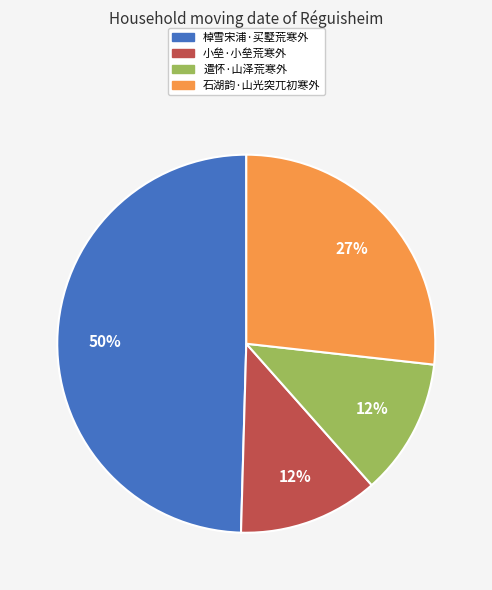

Which has a higher value, 棹雪宋浦·买墅荒寒外 or 遣怀·山泽荒寒外?

棹雪宋浦·买墅荒寒外